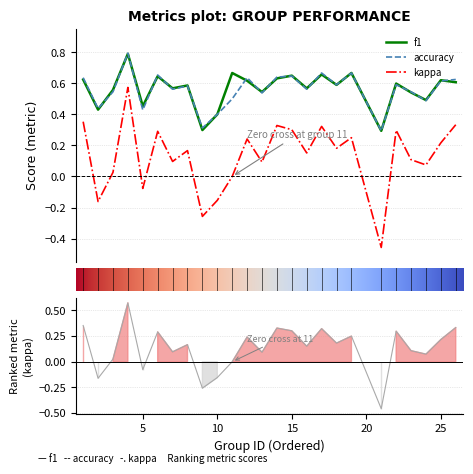

The f1 series shows 0.6 at 18. True or false?

True